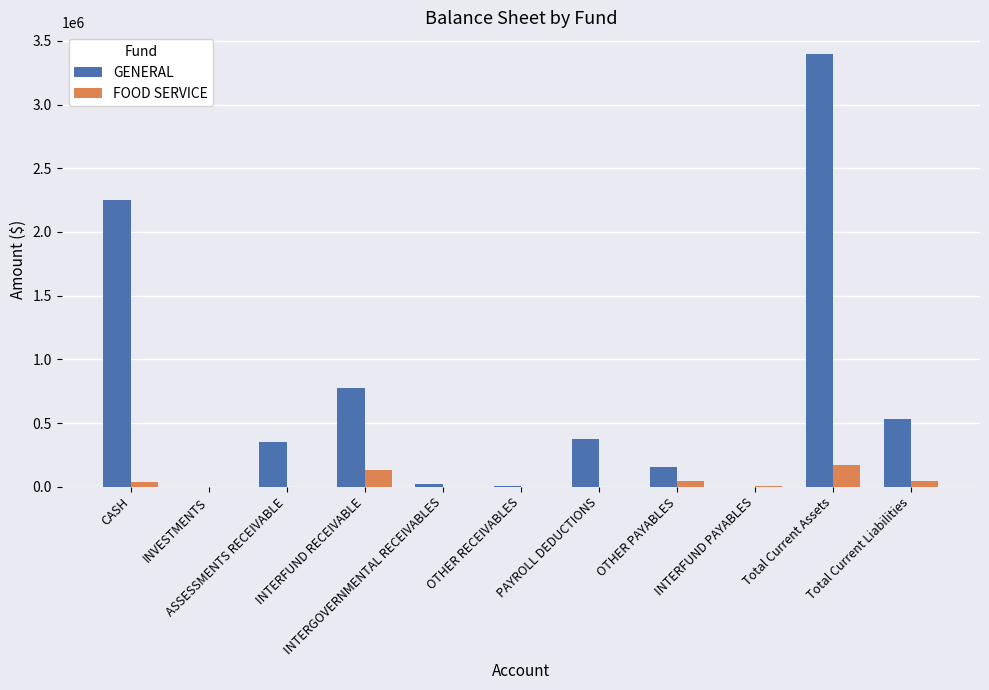

Which series has the largest total across all categories?

GENERAL